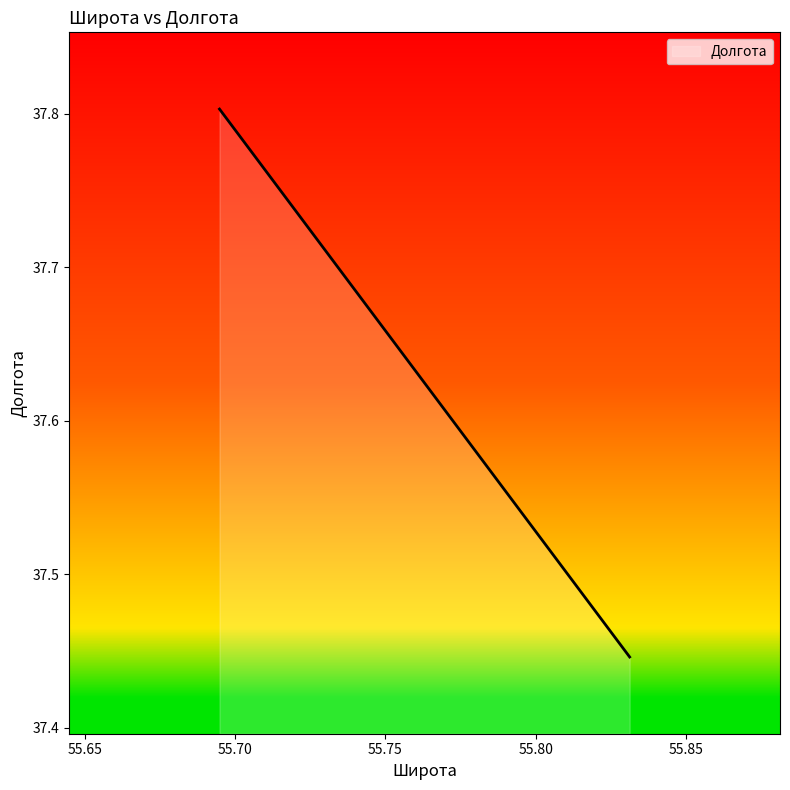

What is the average value?

37.6